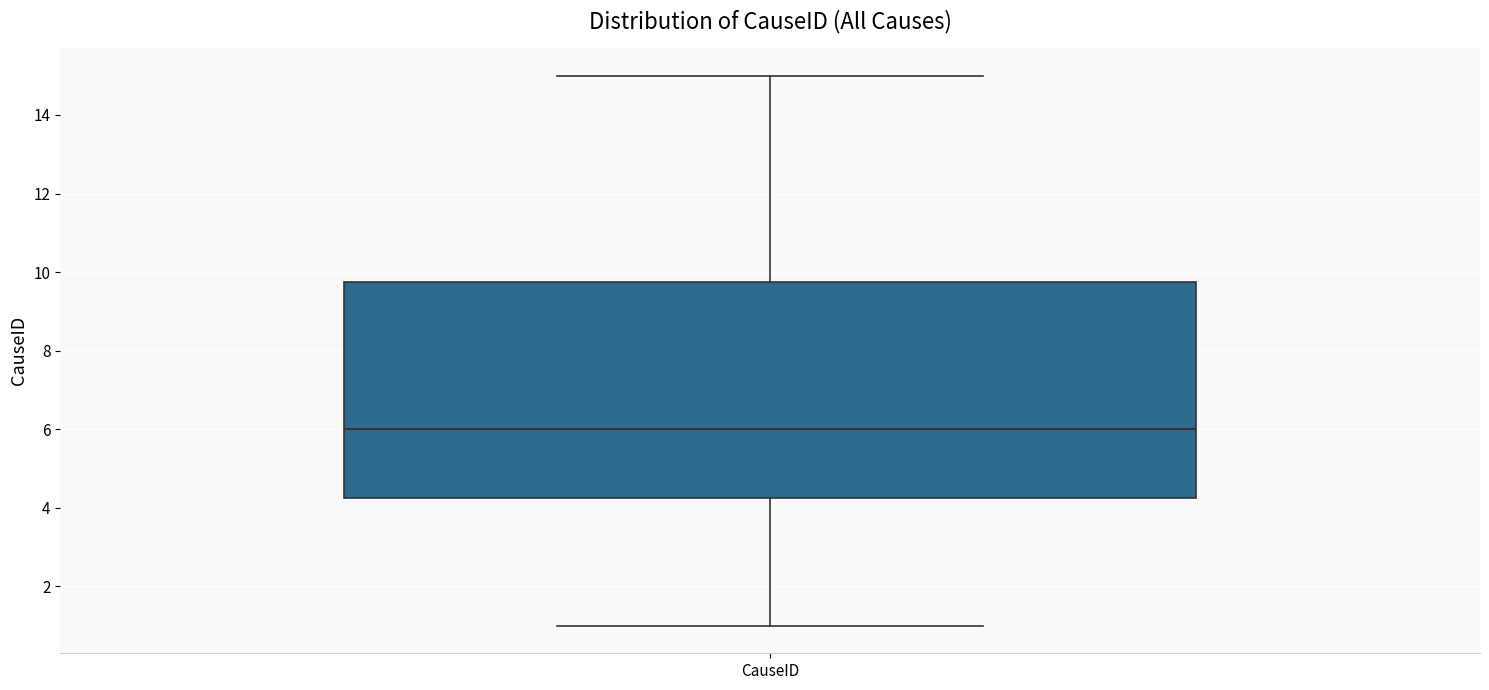

Read this box plot against the y-axis: the position of the median line, the range covered by the box, and the ends of both whiskers. The values are not printed on the chart, so give them approximately, as read against the axis.

median 6.0, box 4.2 to 9.8, whiskers 1.0 to 15.0